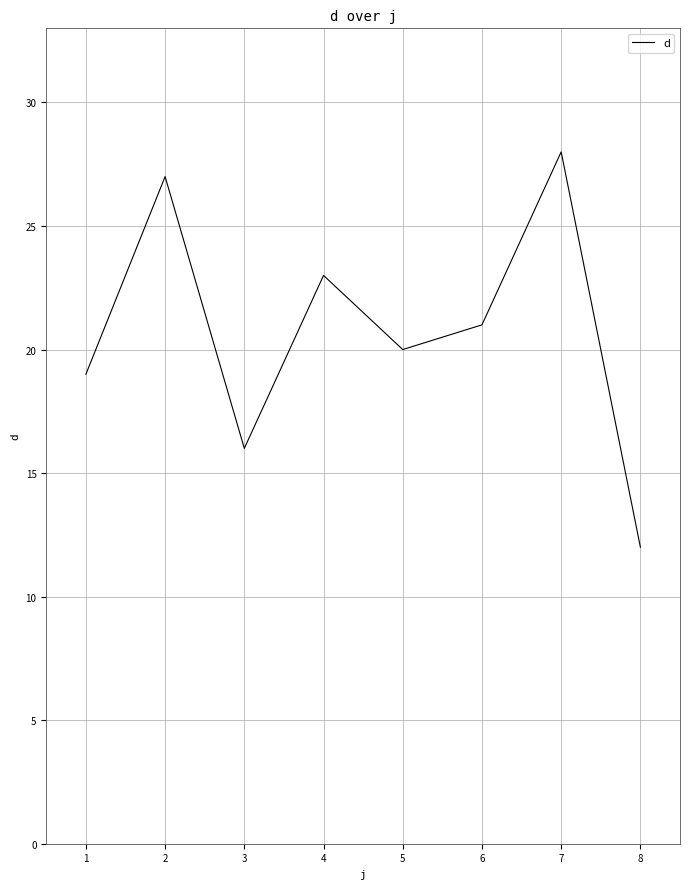

What is the ratio of the value at 3 to the value at 4?

0.7